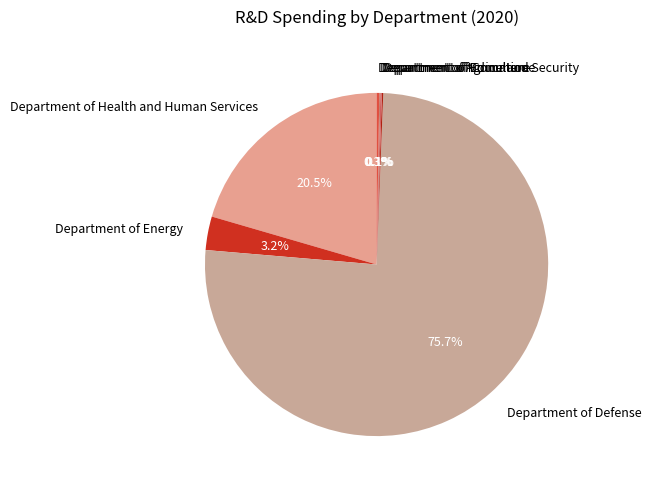

Which category has the biggest portion of the pie?

Department of Defense